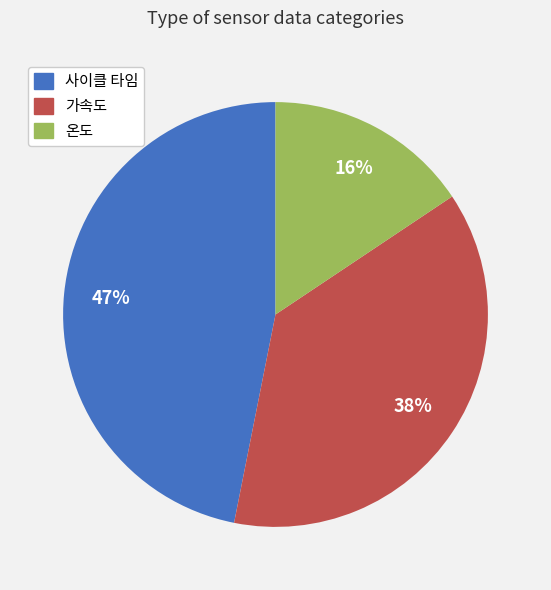

To the nearest percent, what is the difference between the 온도 and 가속도 slice percentages?

22%